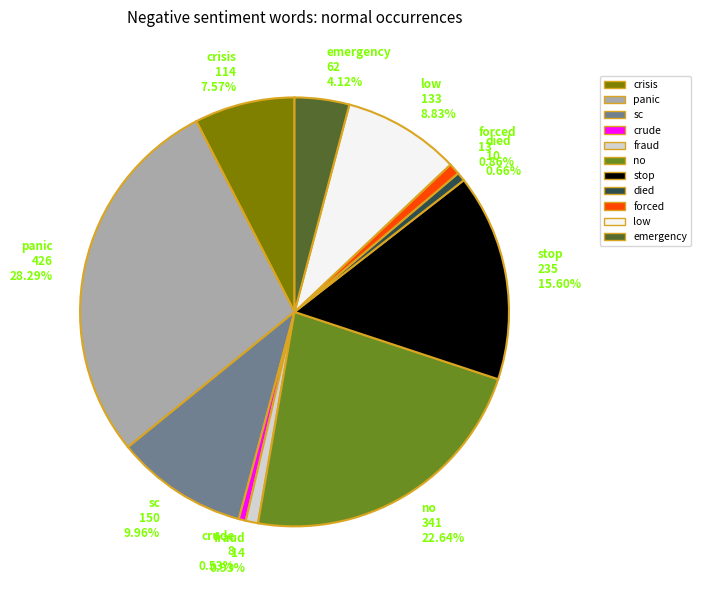

What percentage is the forced slice, to the nearest percent?

1%